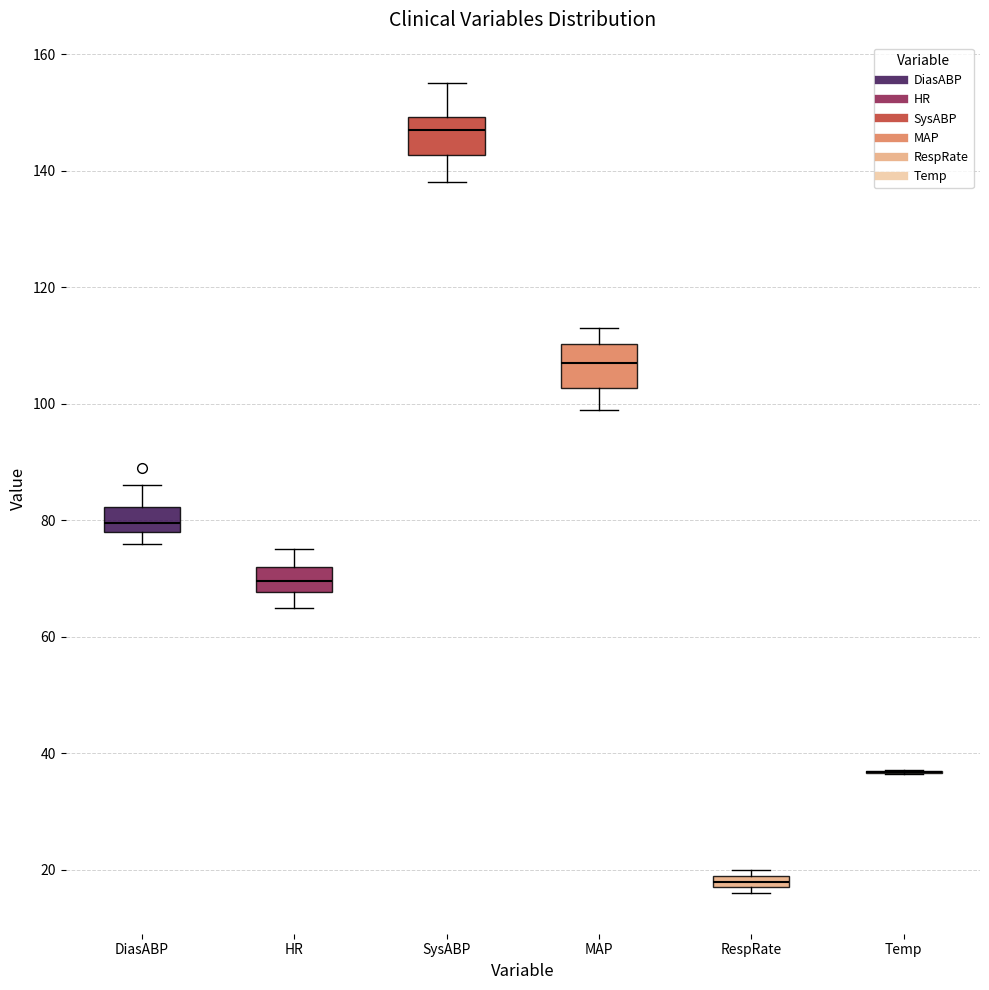

Where is the upper edge of the box for HR on the y-axis? The values are not printed on the chart, so give them approximately, as read against the axis.

72